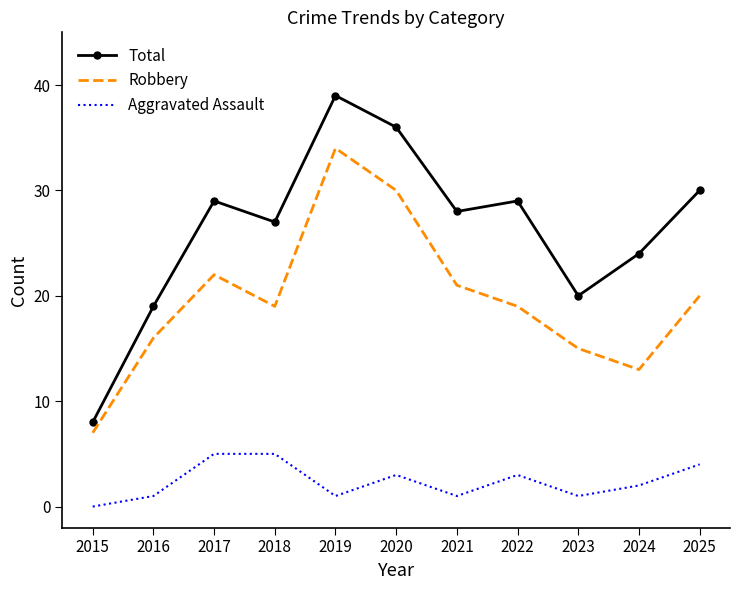

The value of Aggravated Assault at 2020 is 1. True or false?

False